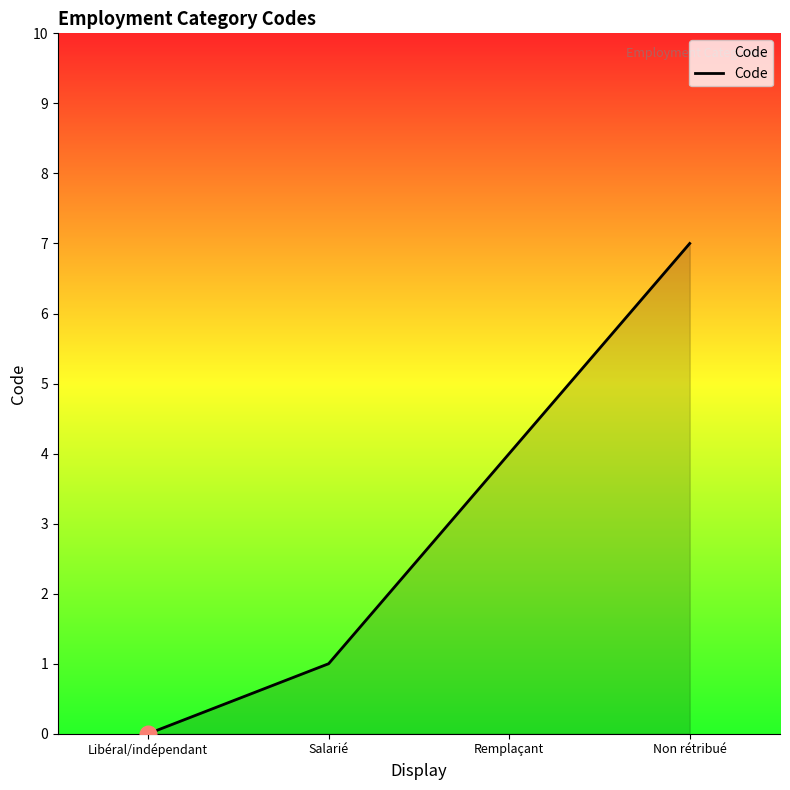

How many lines are shown in the chart?

1